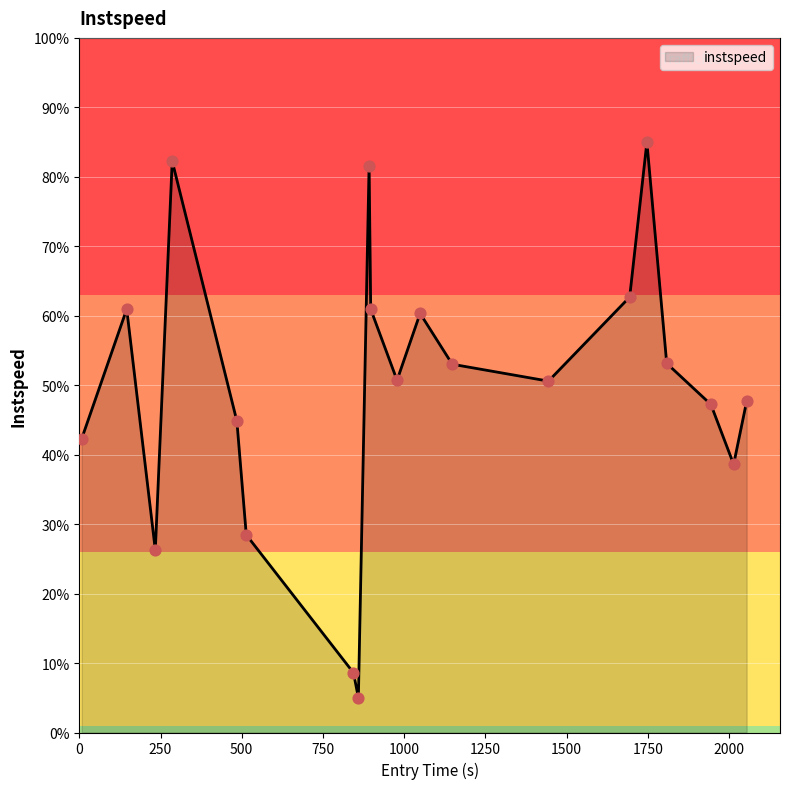

What is the minimum value shown in the chart?

5.0